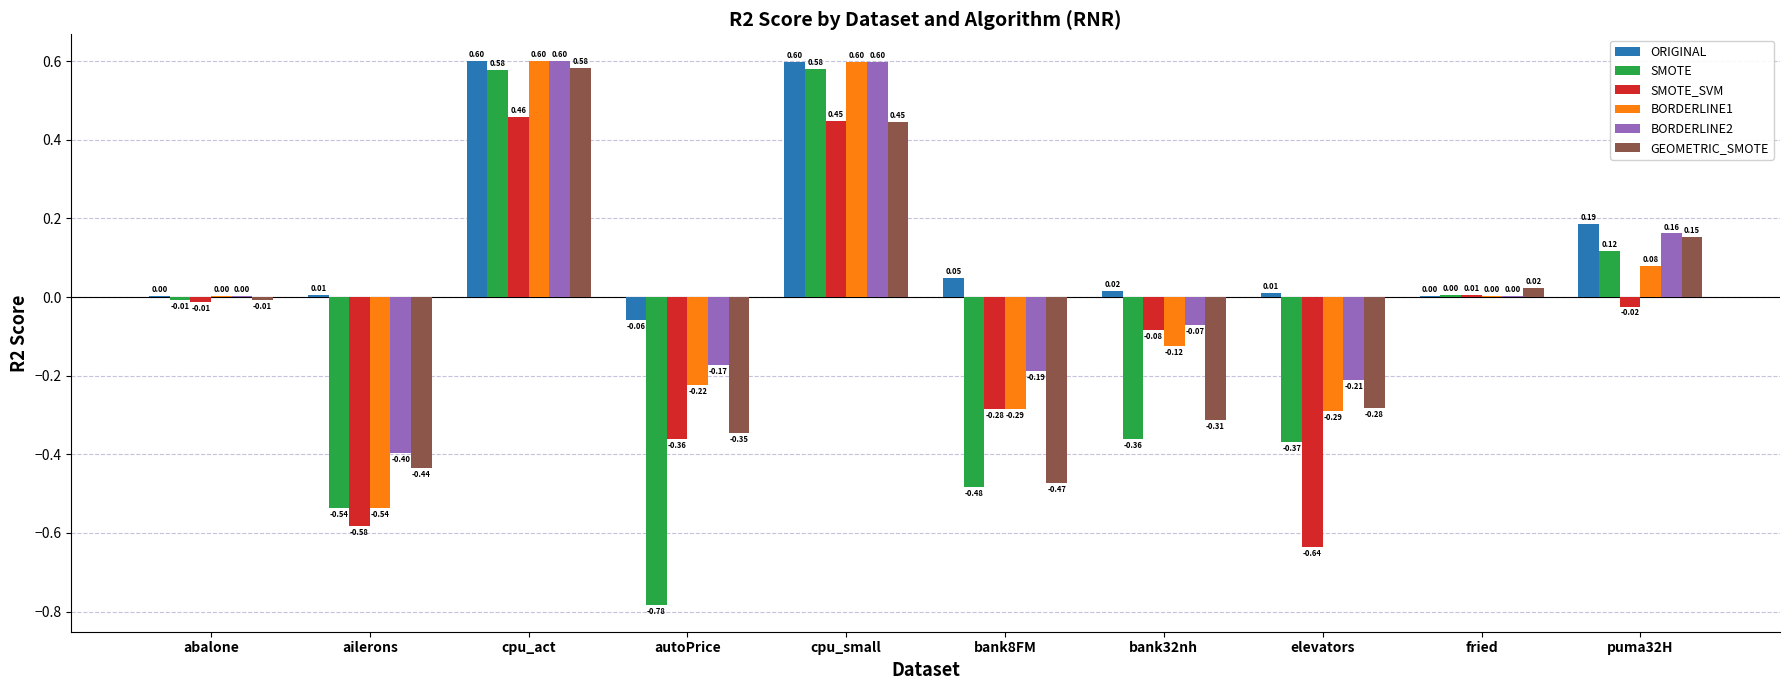

How many groups of bars are there?

10